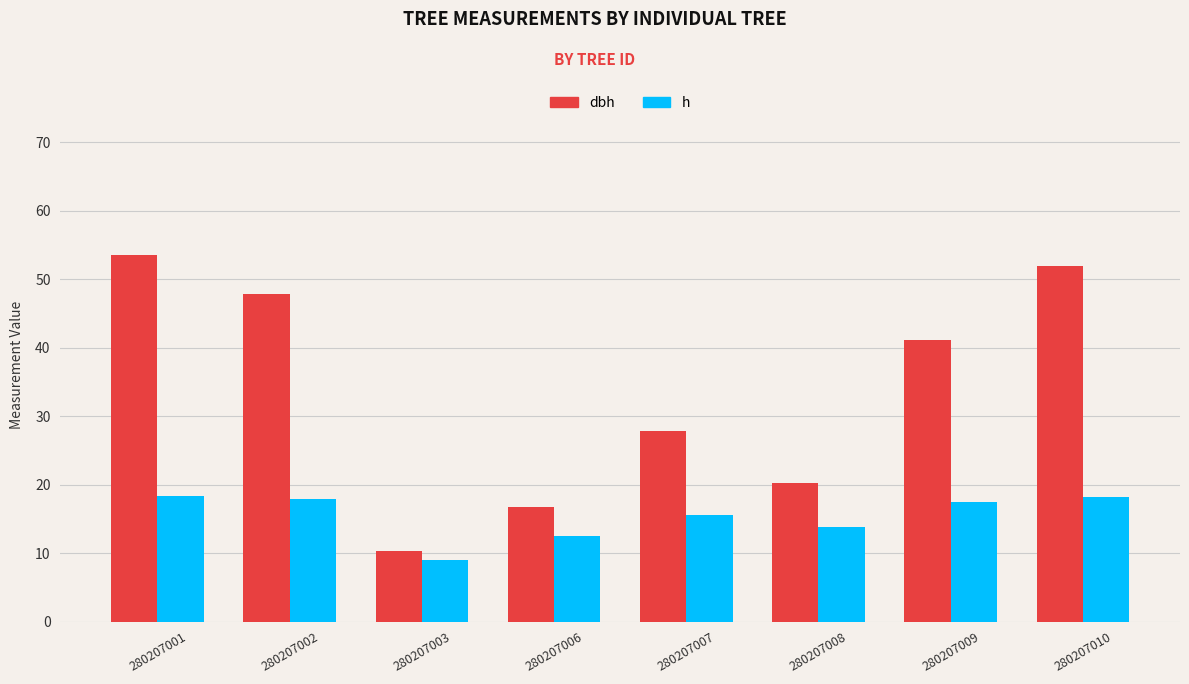

What is the average value of the dbh series?

33.7